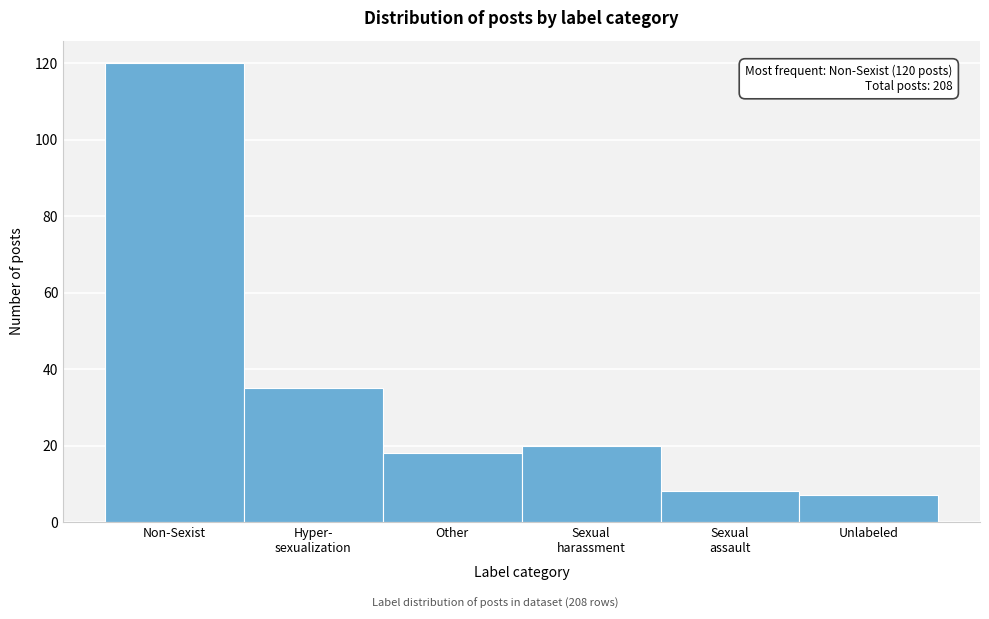

Reading right to left, transcribe all the data shown in this chart.

7	8	20	18	35	120